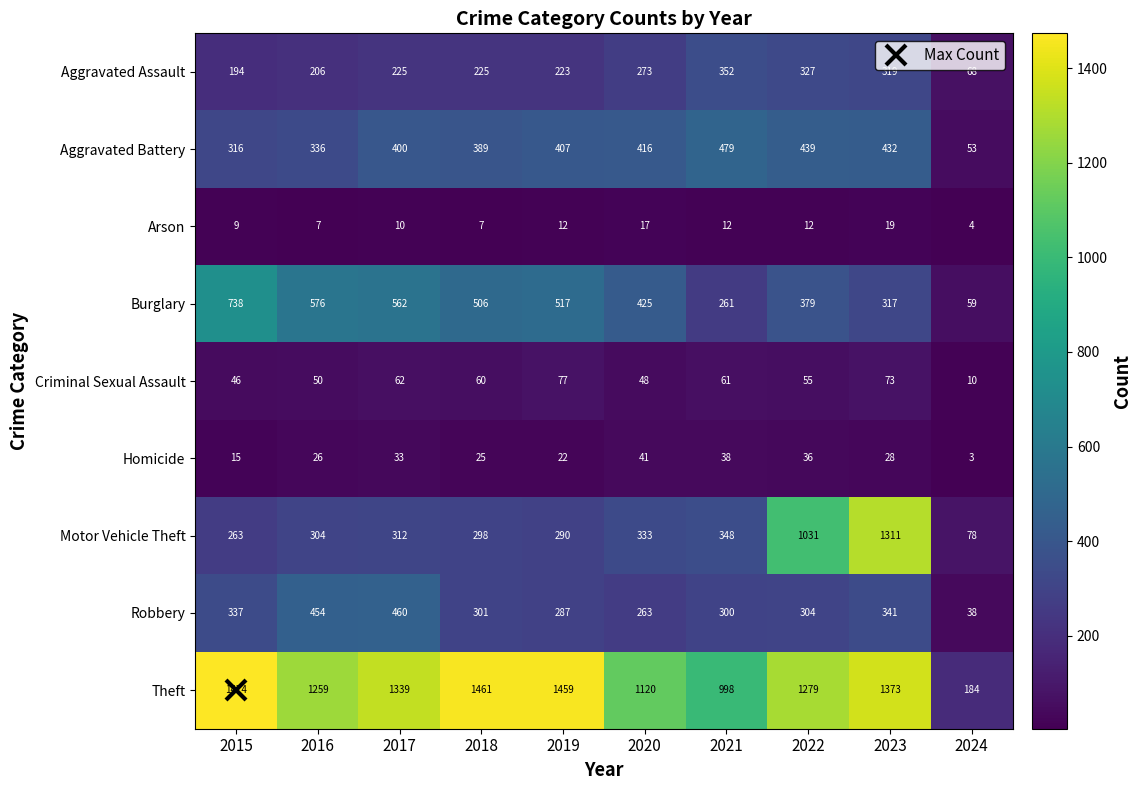

What is the maximum value shown in the chart?

1474